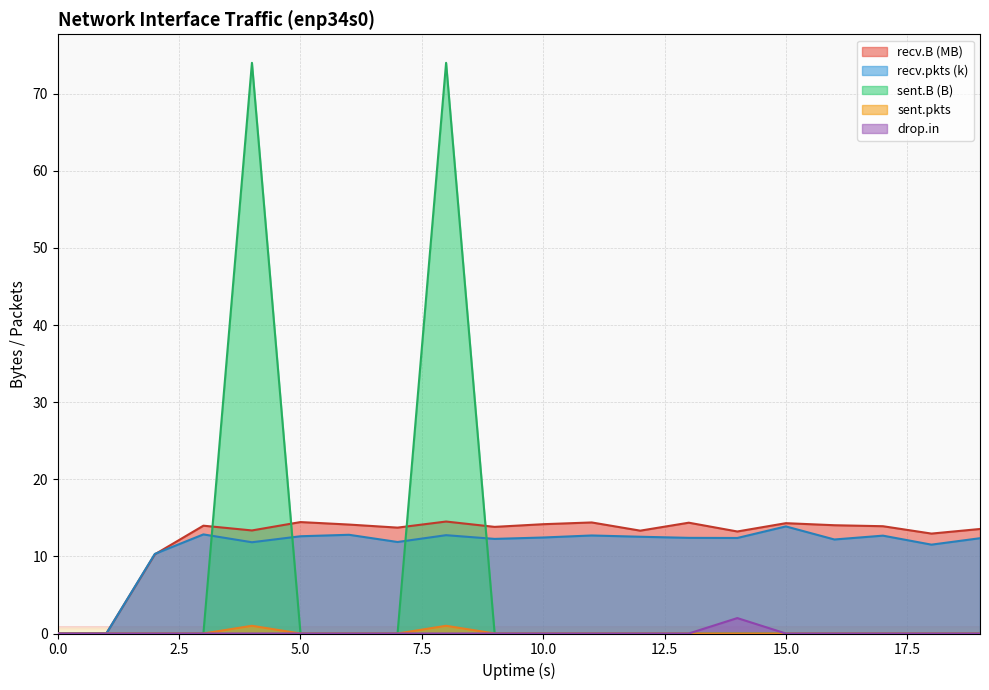

In recv.pkts, how many points are higher than both neighbors (excluding endpoints)?

6